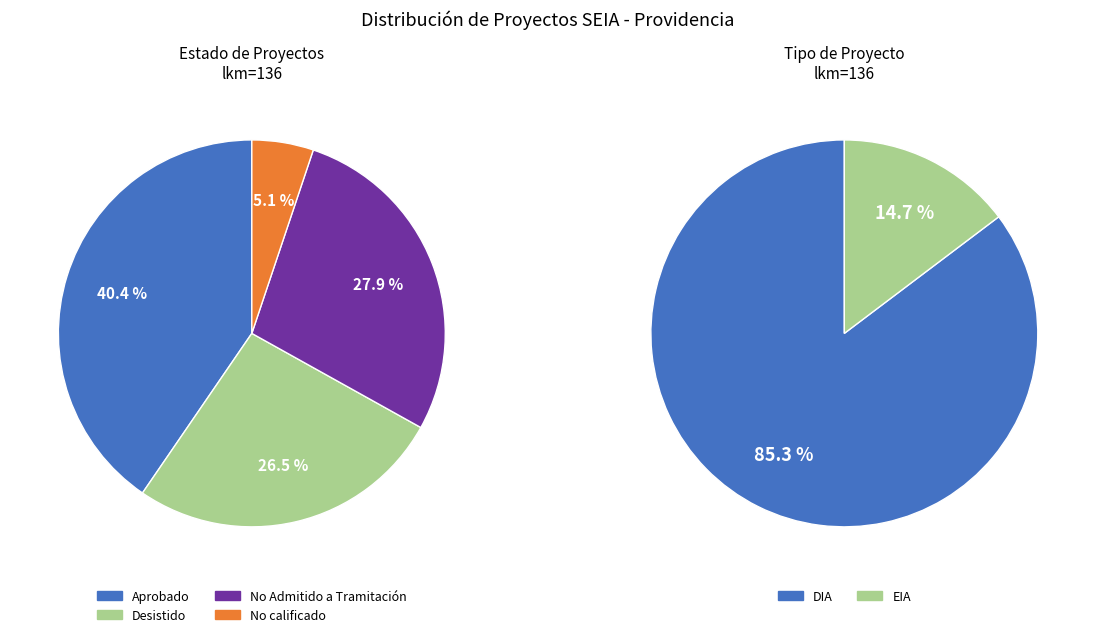

What percentage do DIA and EIA together represent?

100.0%